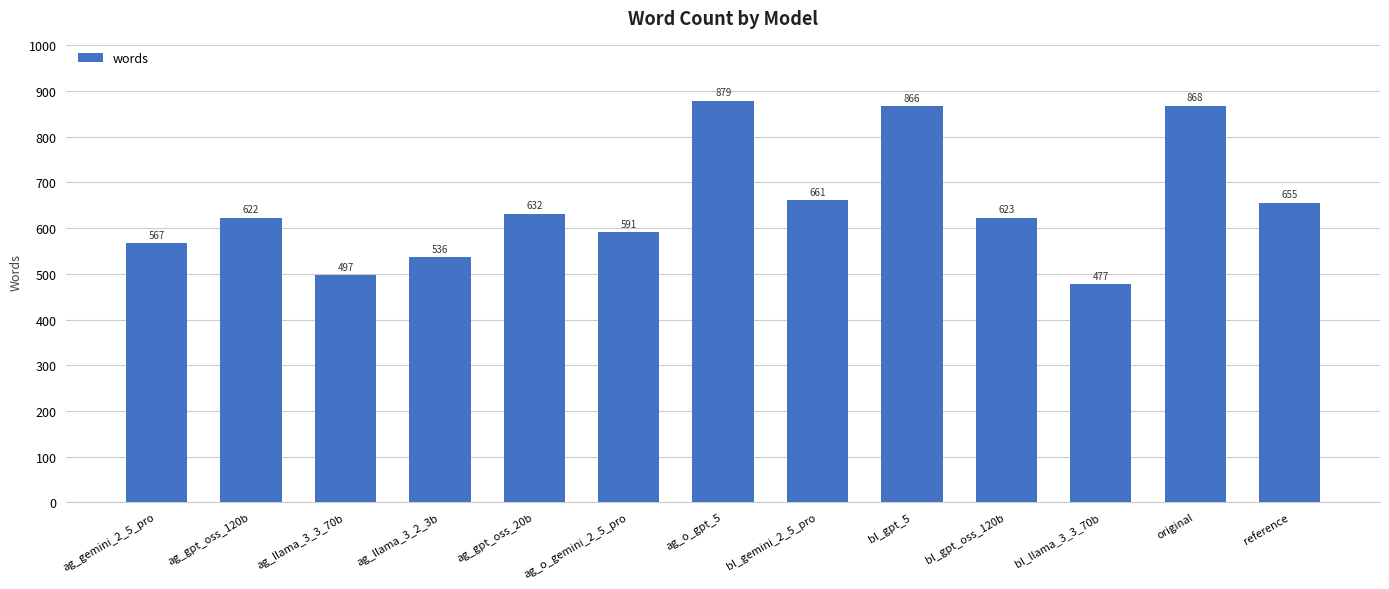

Approximately how many times larger is the value at bl_gpt_5 compared to ag_llama_3_2_3b?

1.6